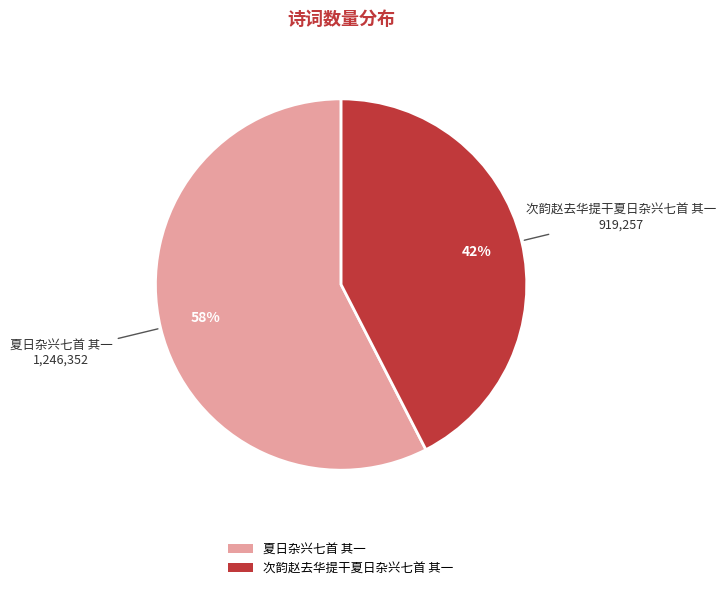

Rank the categories by value from lowest to highest.

次韵赵去华提干夏日杂兴七首 其一, 夏日杂兴七首 其一